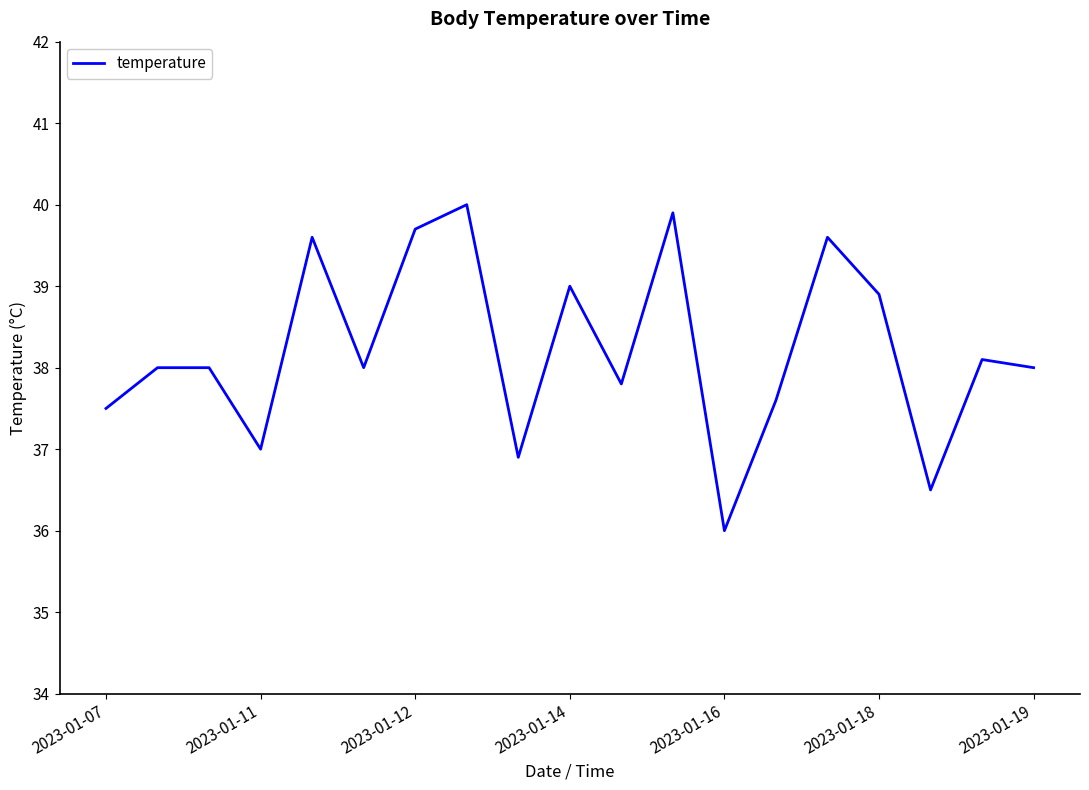

What is the greatest value displayed?

40.0